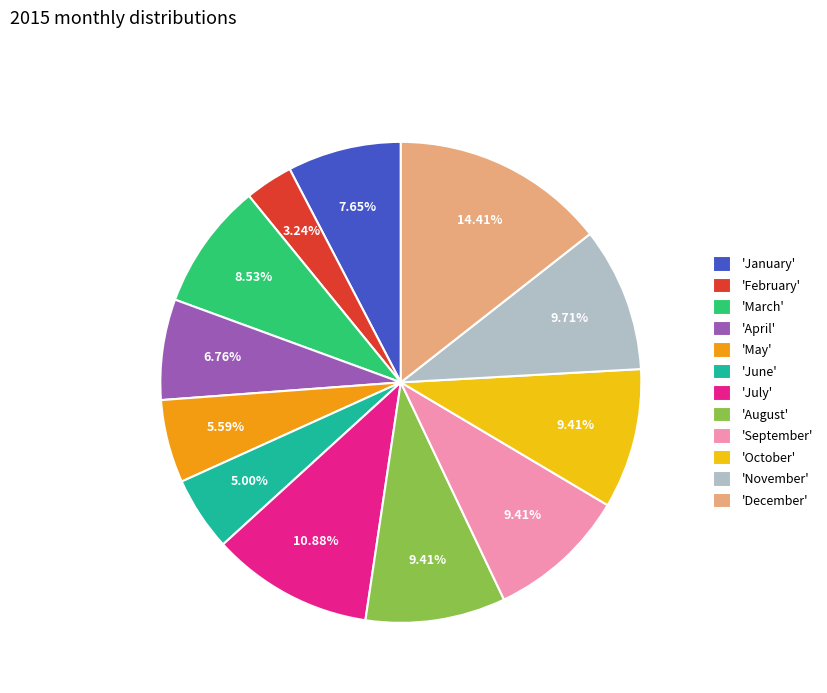

Do 'December' and 'November' together represent more than half of the pie?

No